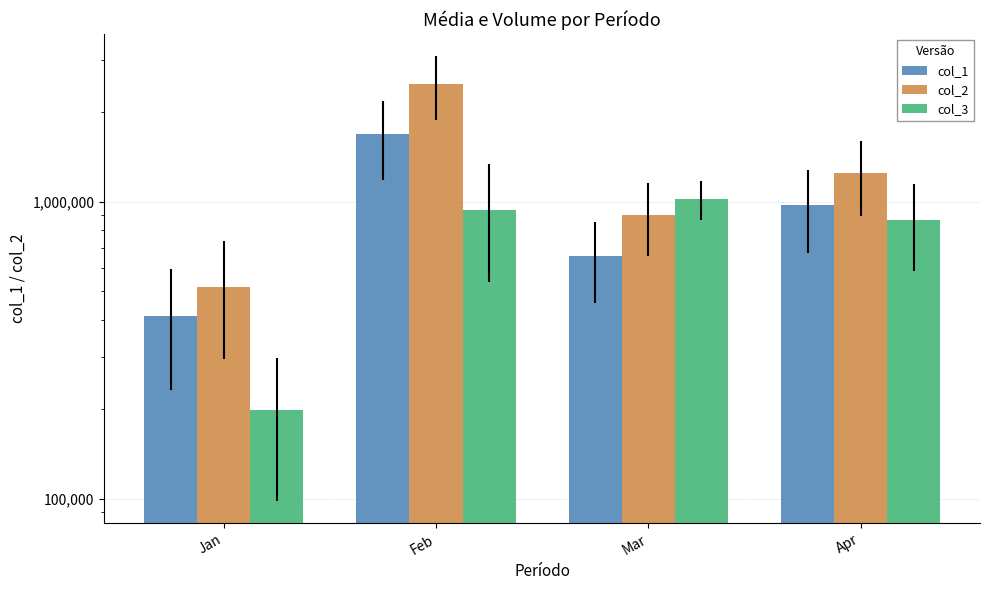

Rank the categories by col_3 value from lowest to highest.

Jan, Apr, Feb, Mar